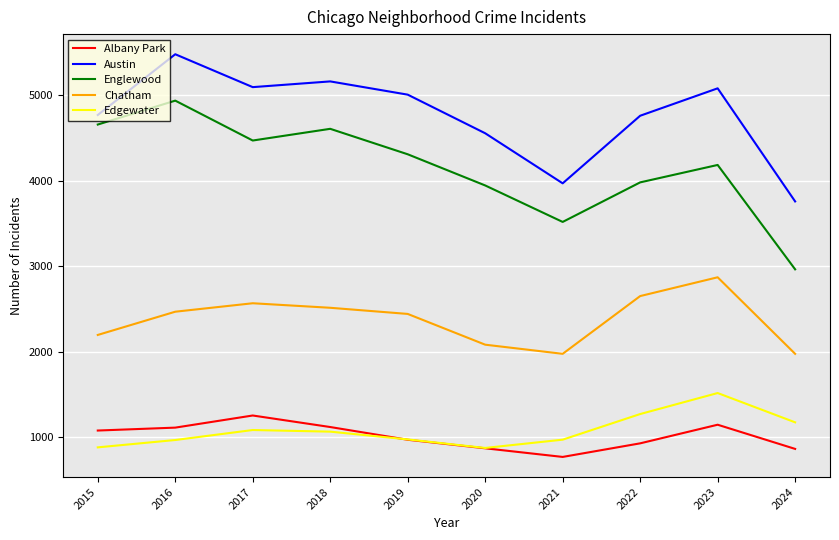

What are all the series names shown in the legend?

Albany Park, Austin, Englewood, Chatham, Edgewater